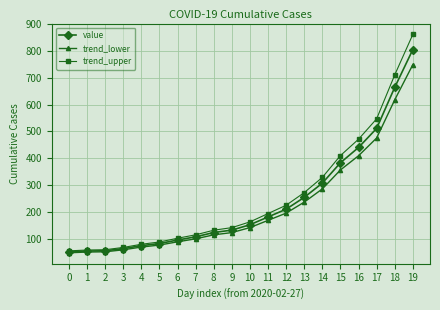

How many values in the trend_lower series exceed 141?

10